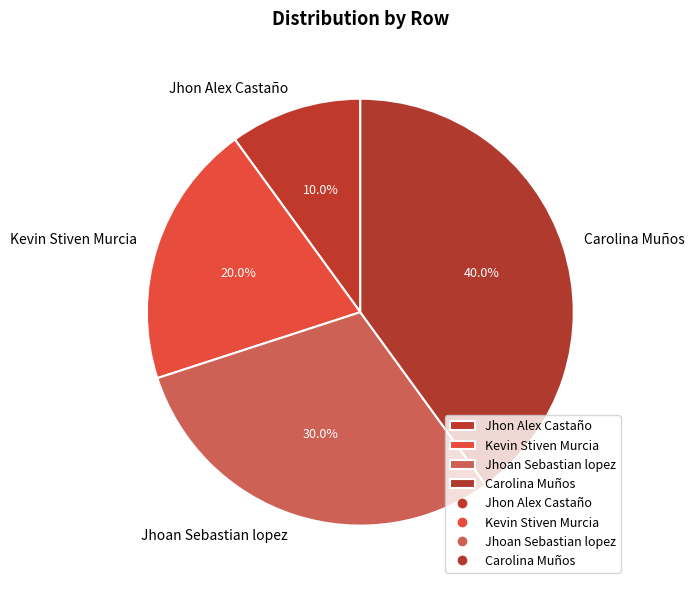

Which slice is the smallest?

Jhon Alex Castaño